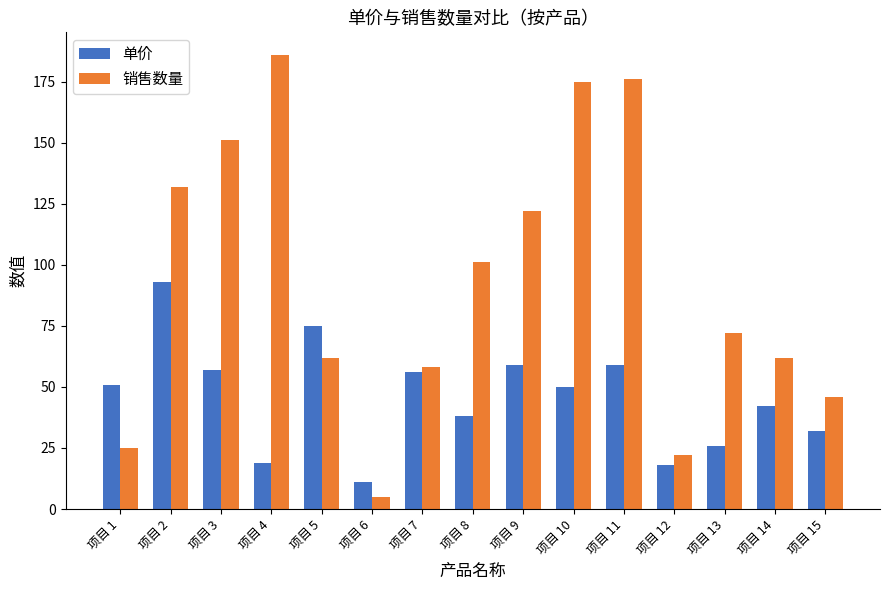

List the series in order of their overall mean, lowest first.

单价, 销售数量